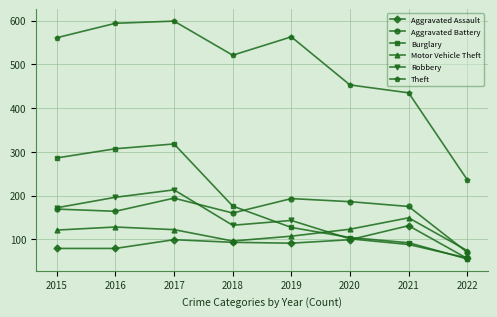

What is the difference between the Theft values at 2016 and 2021?

159